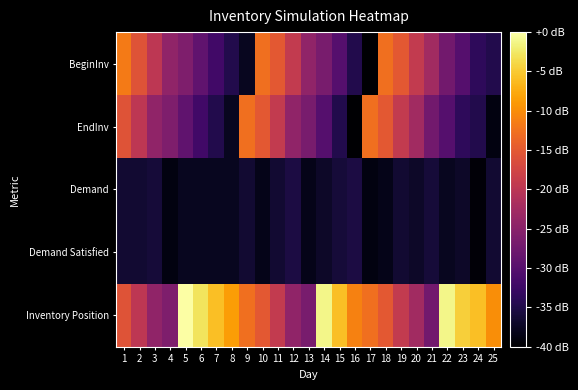

Rank the series at 4 from highest to lowest value.

BeginInv, EndInv, Inventory Position, Demand, Demand Satisfied